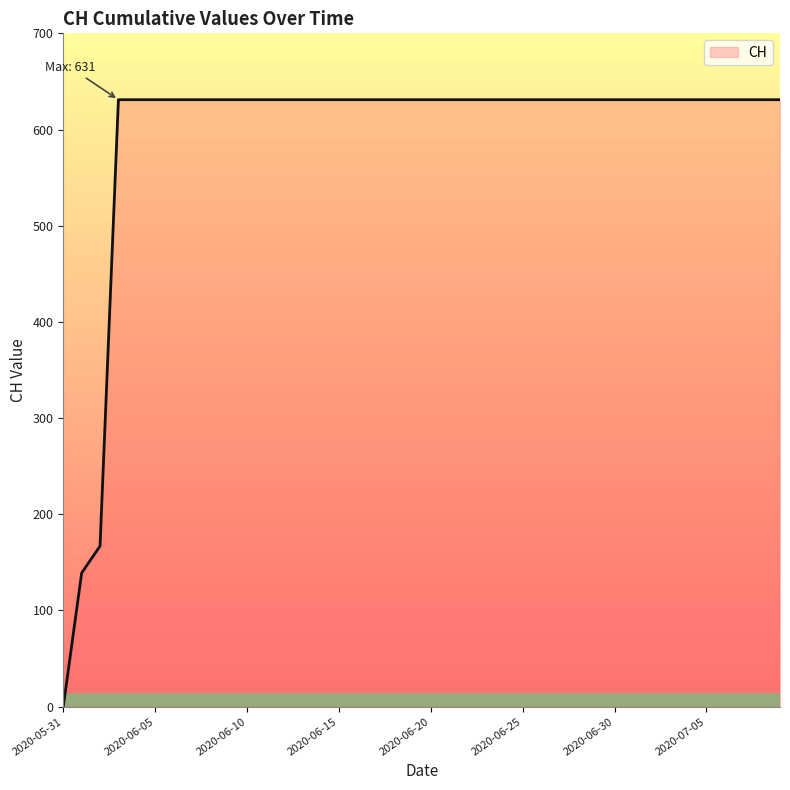

What is the average value?

591